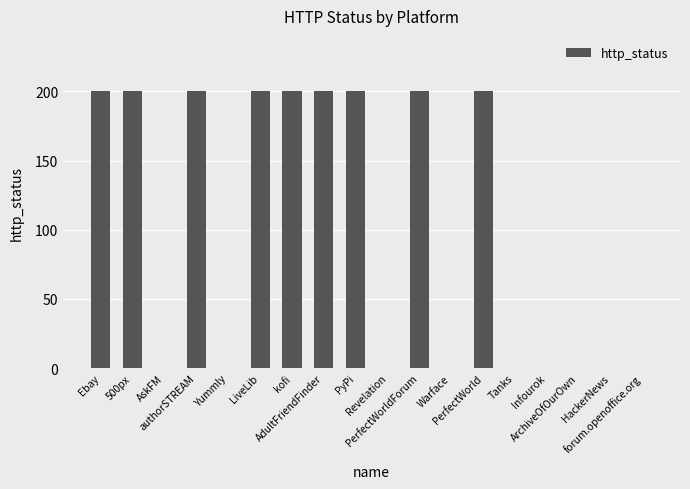

What is the change in value from PerfectWorldForum to Warface?

-200